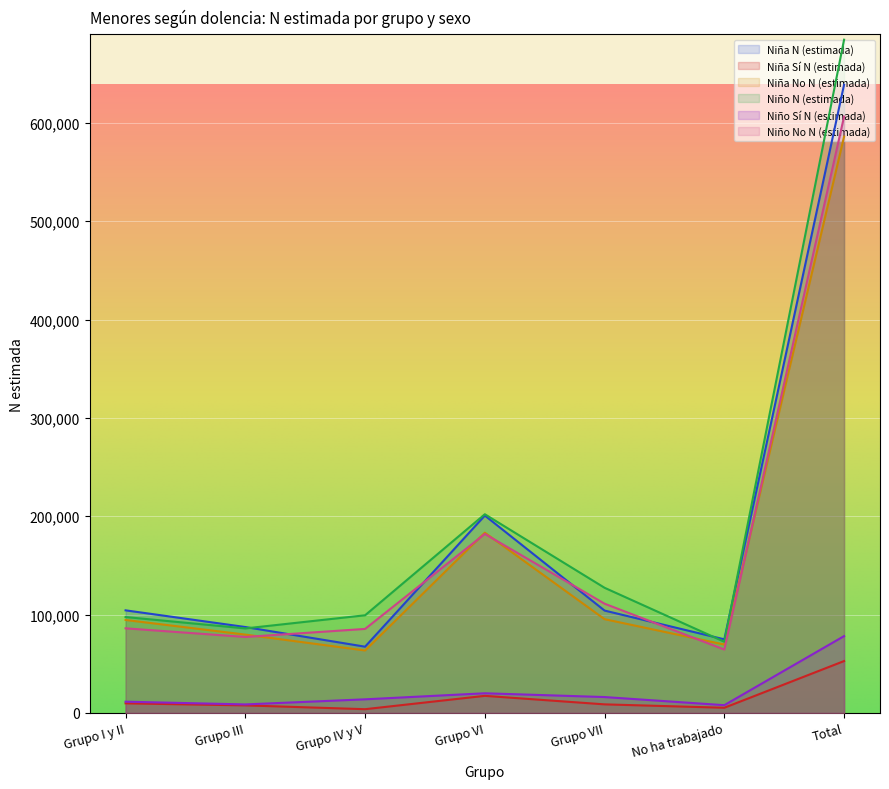

What is the label of the 2nd point from the right?

No ha trabajado